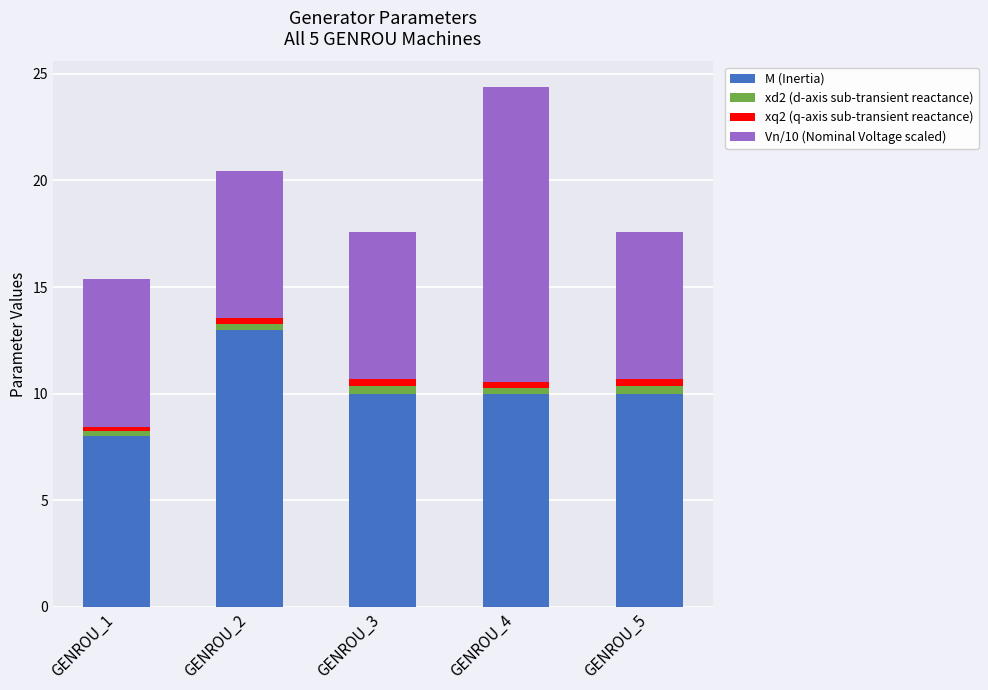

At which category is the sum across all series the highest?

GENROU_4